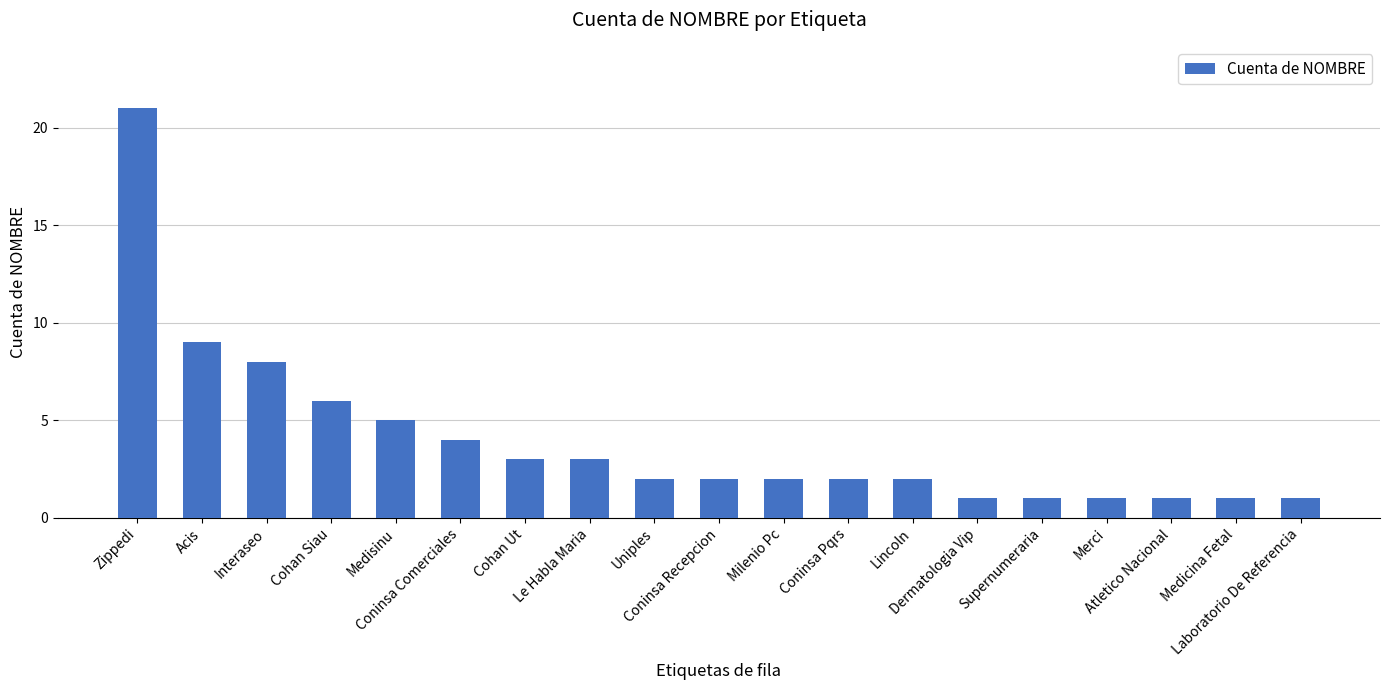

What is the average value?

4